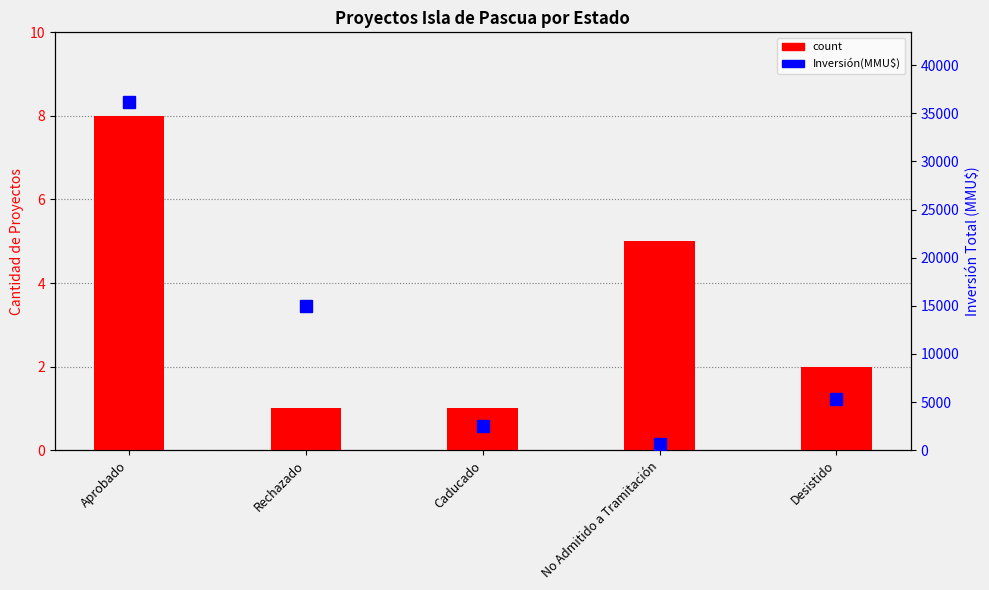

Reading right to left, what are all the values shown in this chart?

count: Desistido=2	No Admitido a Tramitación=5	Caducado=1	Rechazado=1	Aprobado=8
Inversión(MMU$): Desistido=5355	No Admitido a Tramitación=668	Caducado=2496	Rechazado=15000	Aprobado=36182